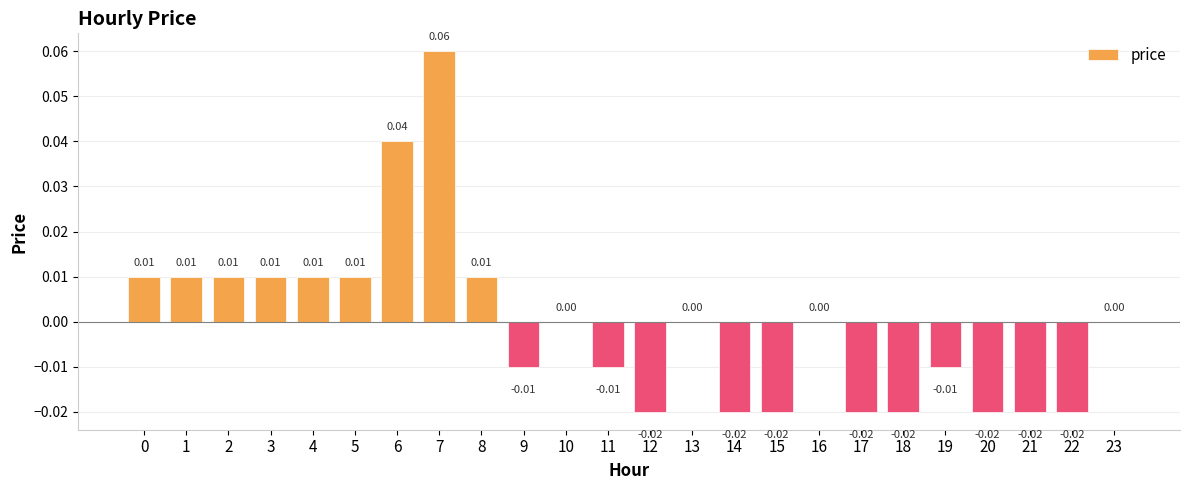

How many categories are shown in the chart?

24